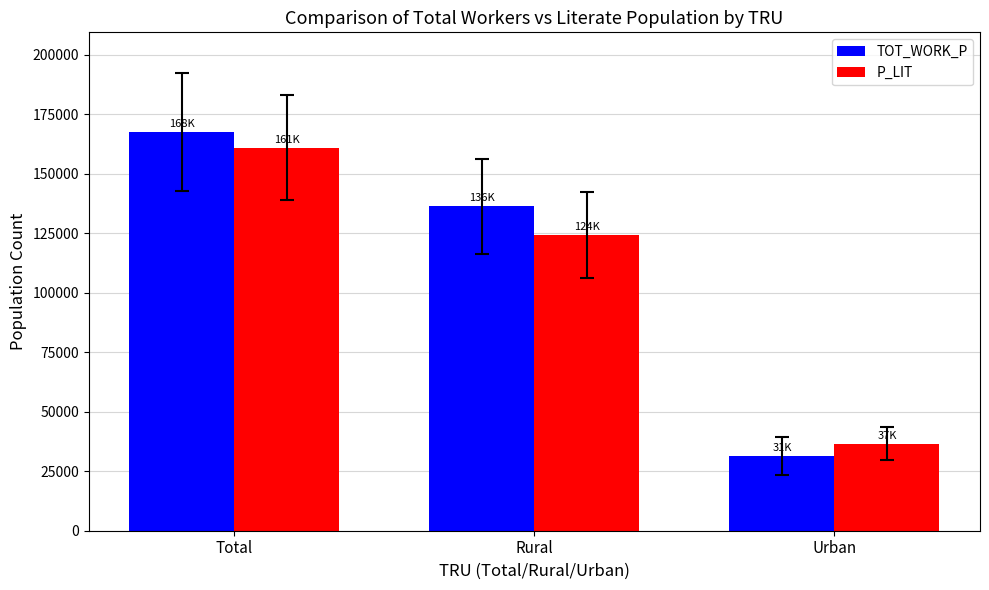

What is the average value of the P_LIT series?

107289